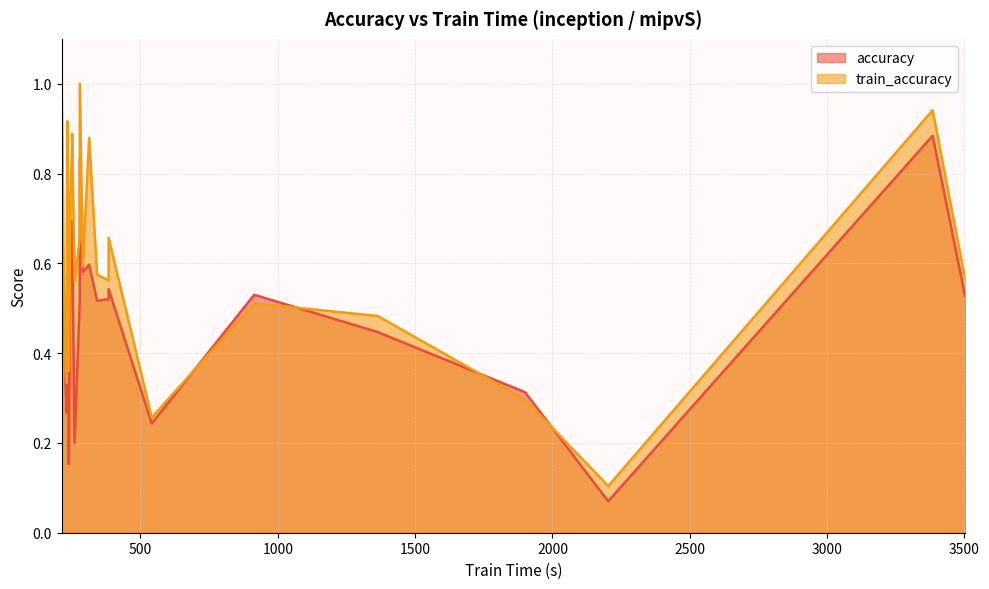

True or false: accuracy has a value of 1.2 at PenDigits.

False